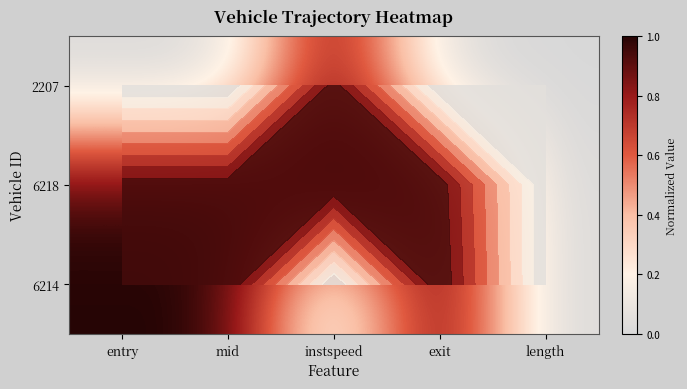

True or false: 6214 has a value of 0.0 at length.

True